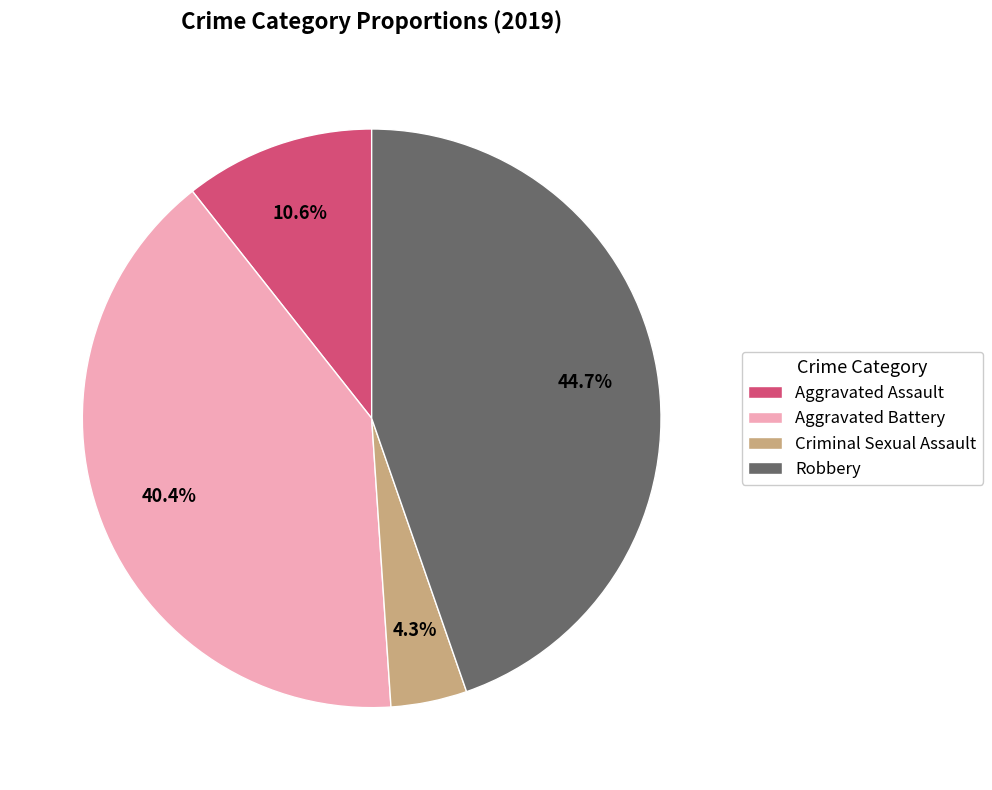

Which category has the smallest portion of the pie?

Criminal Sexual Assault